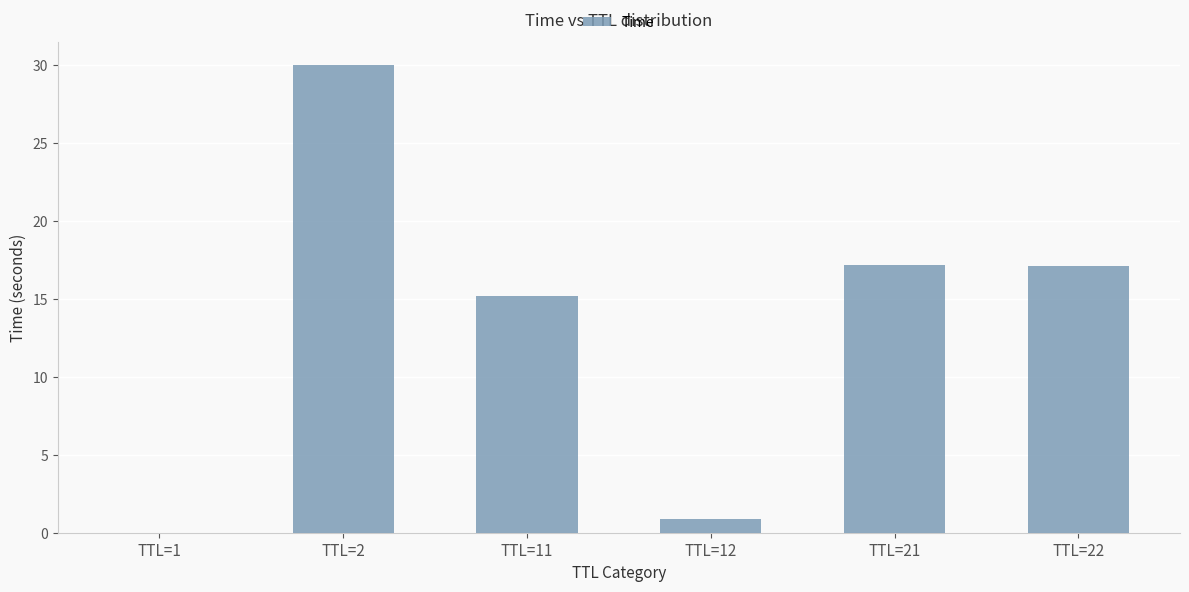

What is the greatest value displayed?

30.0